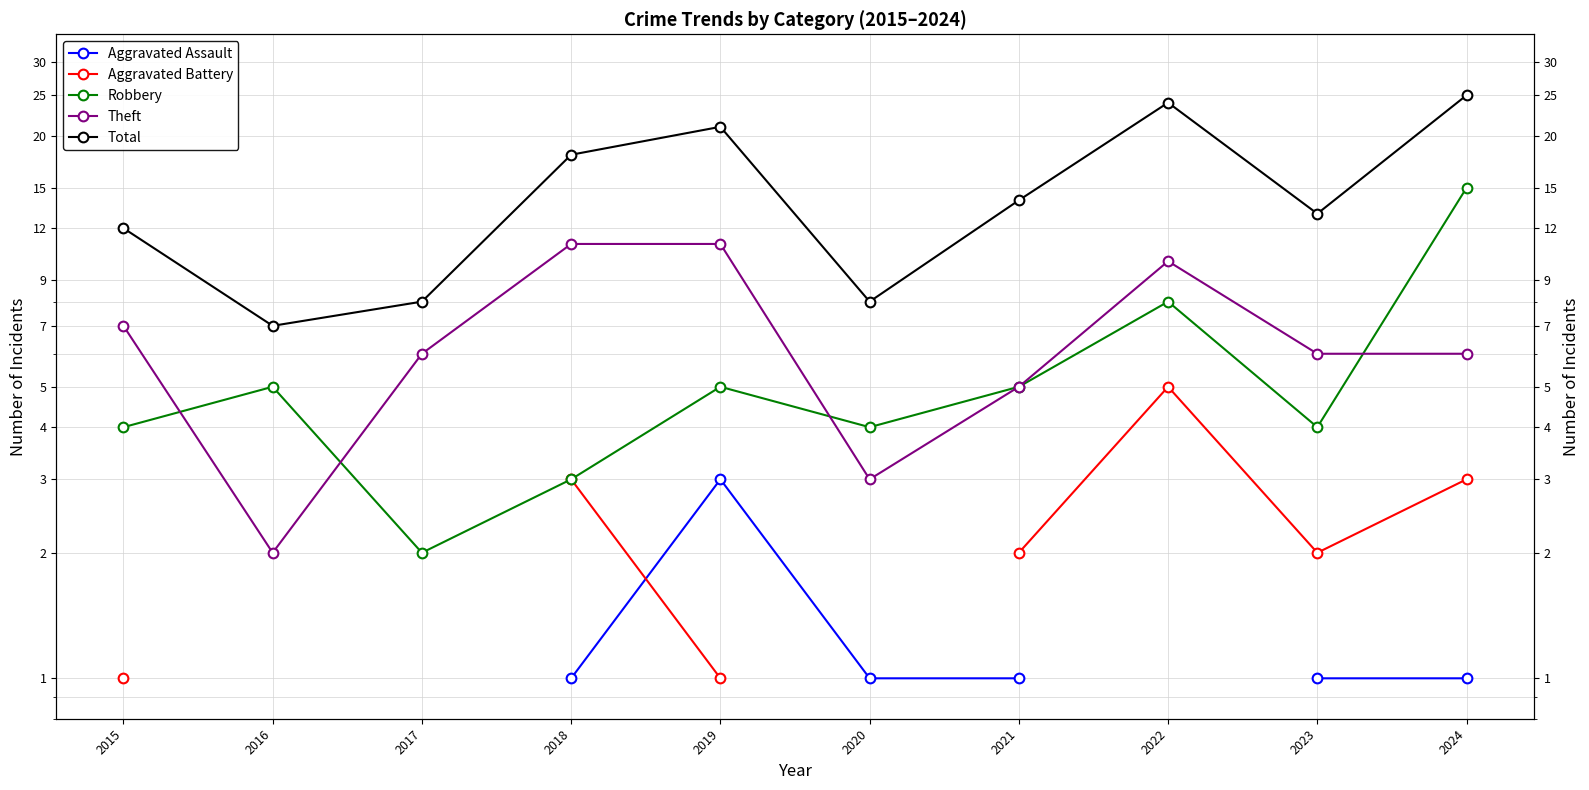

Is this an area chart (filled region under the line)?

No